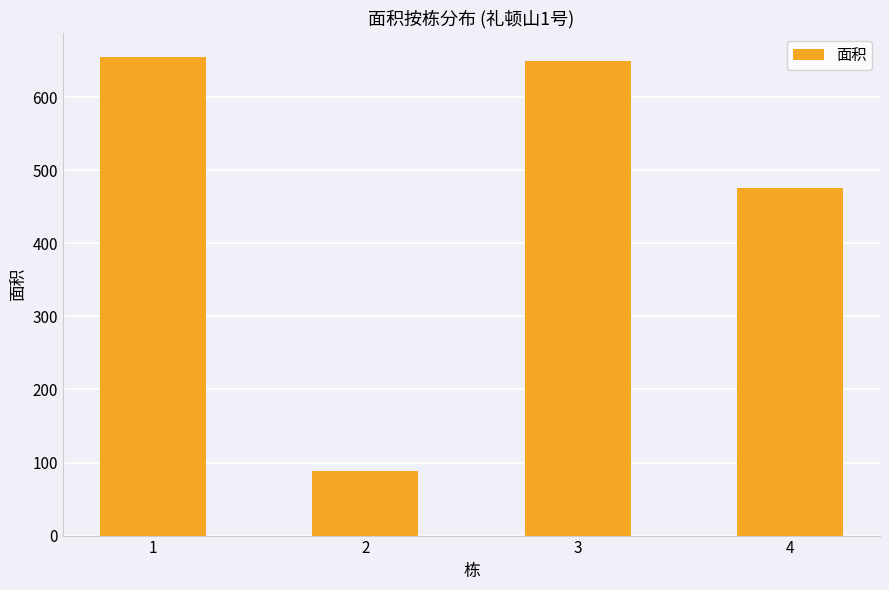

How many bars are there in total?

4